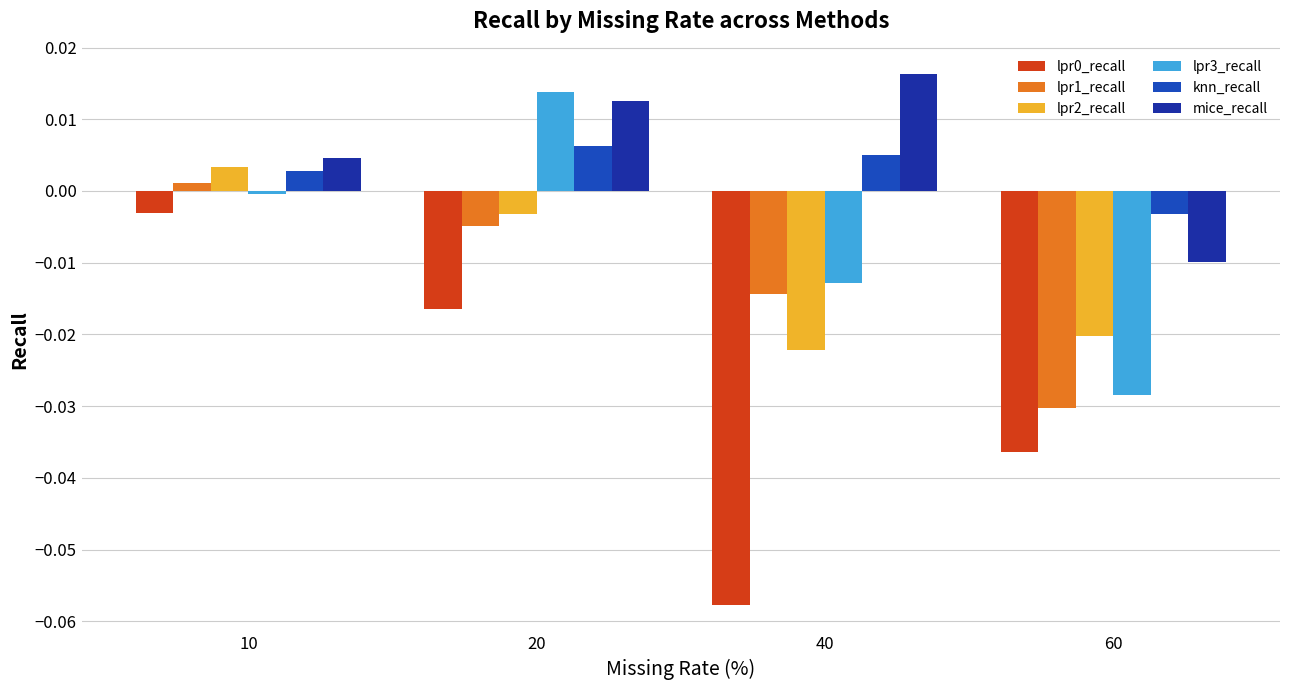

At which label is mice_recall closest to 0?

10